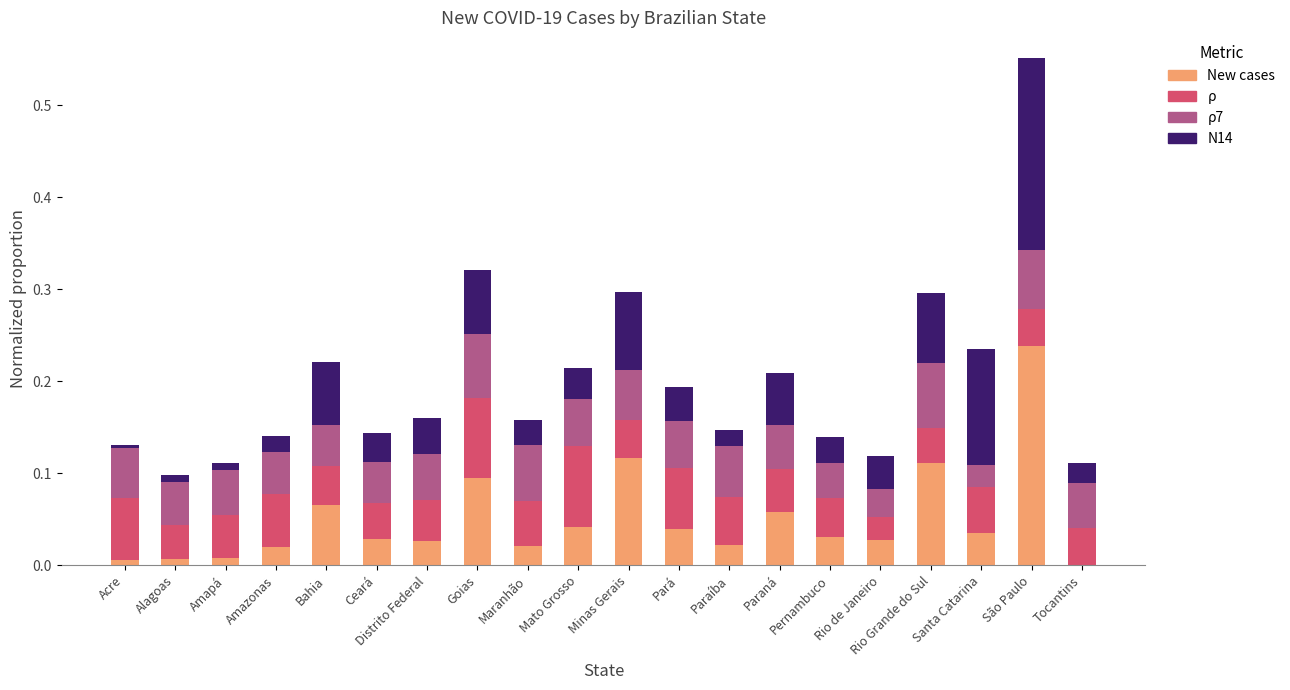

The value of New cases at Goias is 0.2. True or false?

False